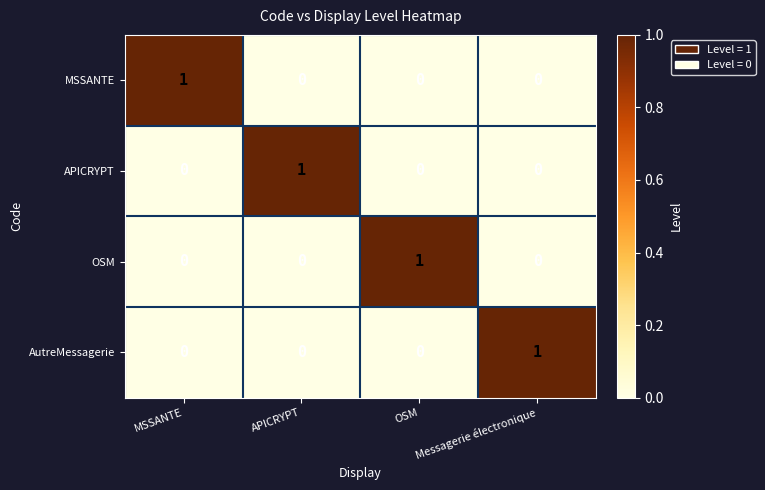

Is the value of MSSANTE at OSM greater than the value of APICRYPT at APICRYPT?

No